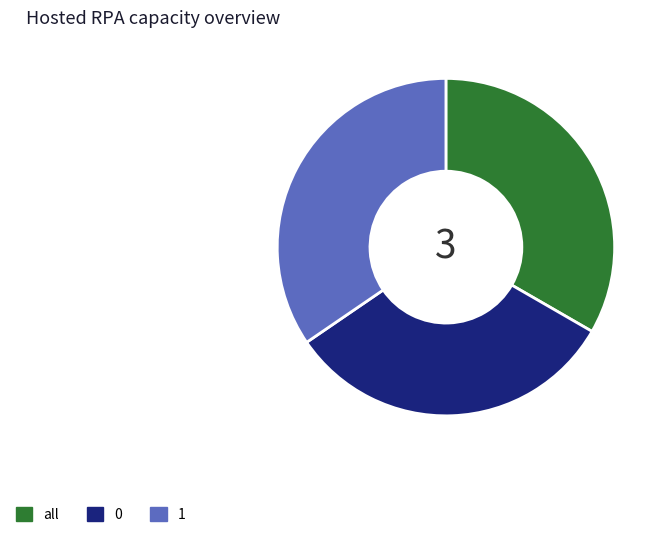

Is the sum of all and 1 greater than half?

Yes